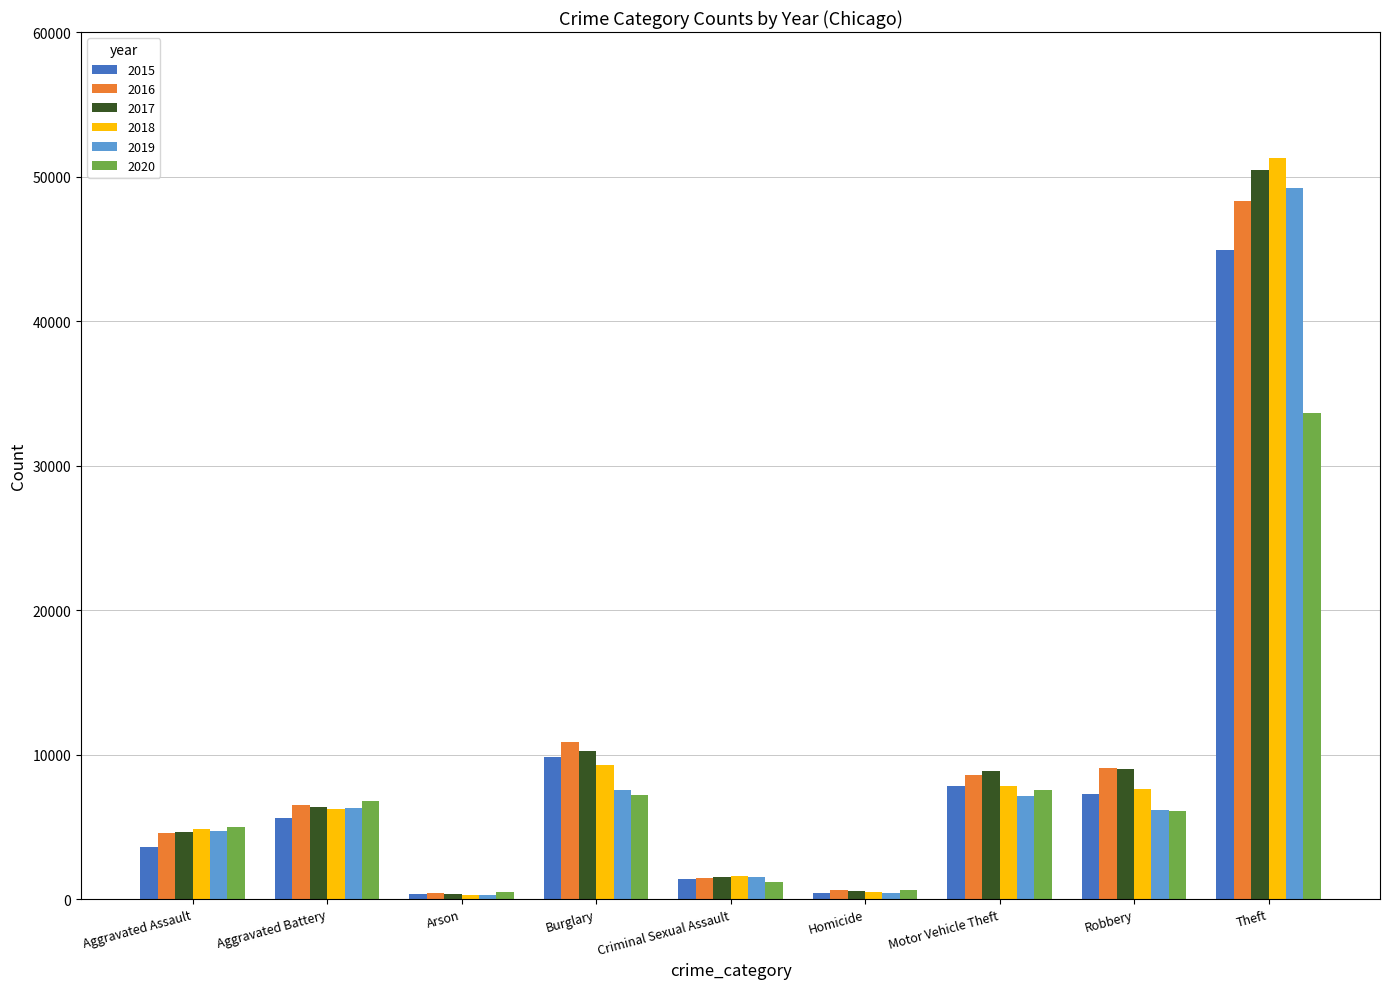

What is the maximum value for 2019?

49224